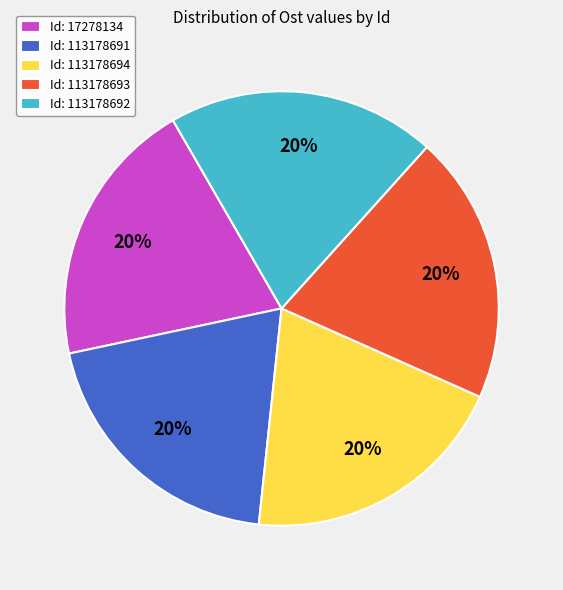

Approximately how many times larger is the value at Id: 113178691 compared to Id: 17278134?

1.0